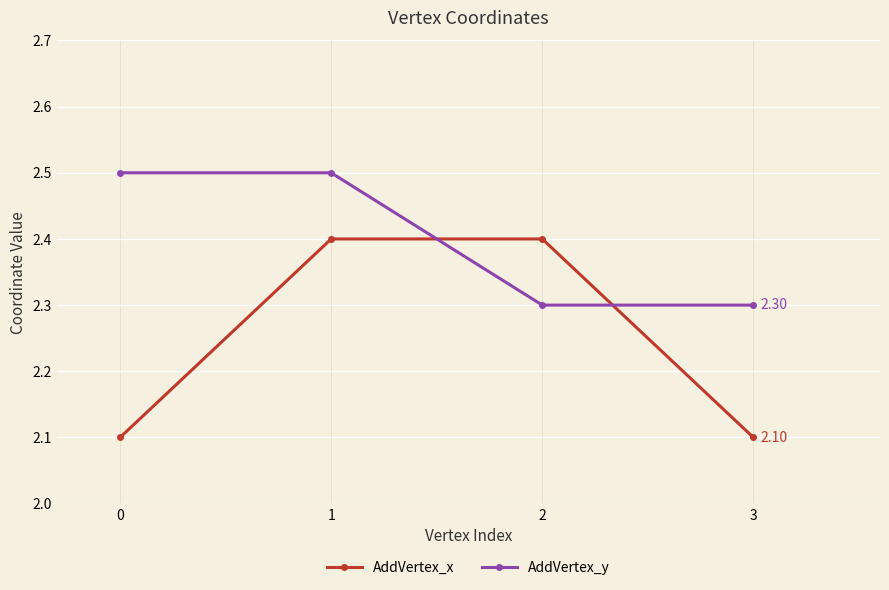

Does the chart have visible grid lines?

Yes